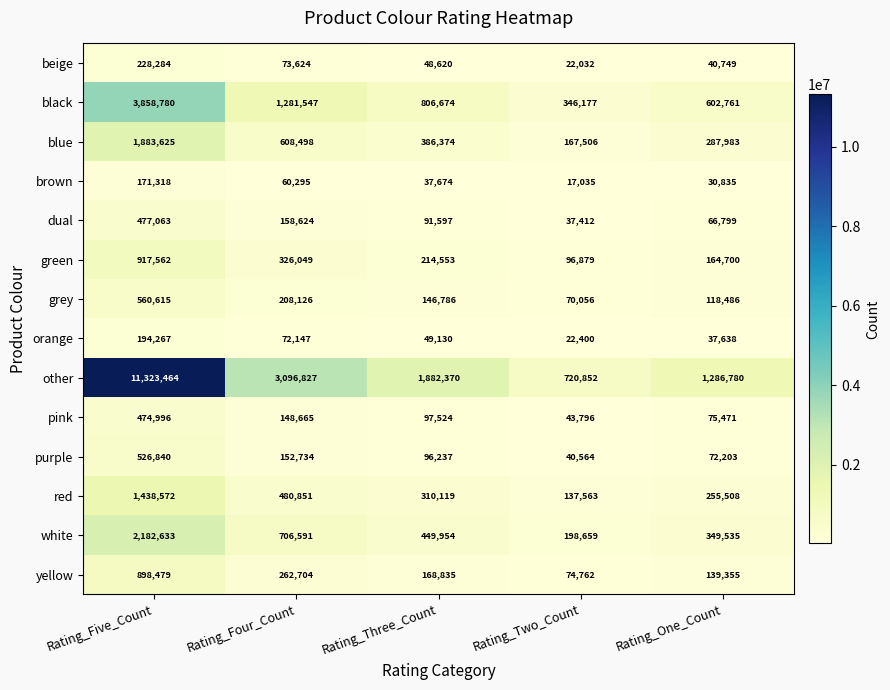

What is the average value of the yellow series?

308827